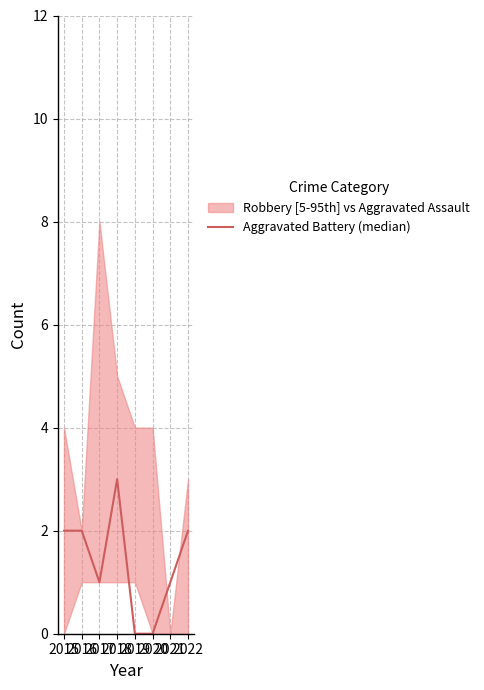

Which category has the lowest value across all series?

2019